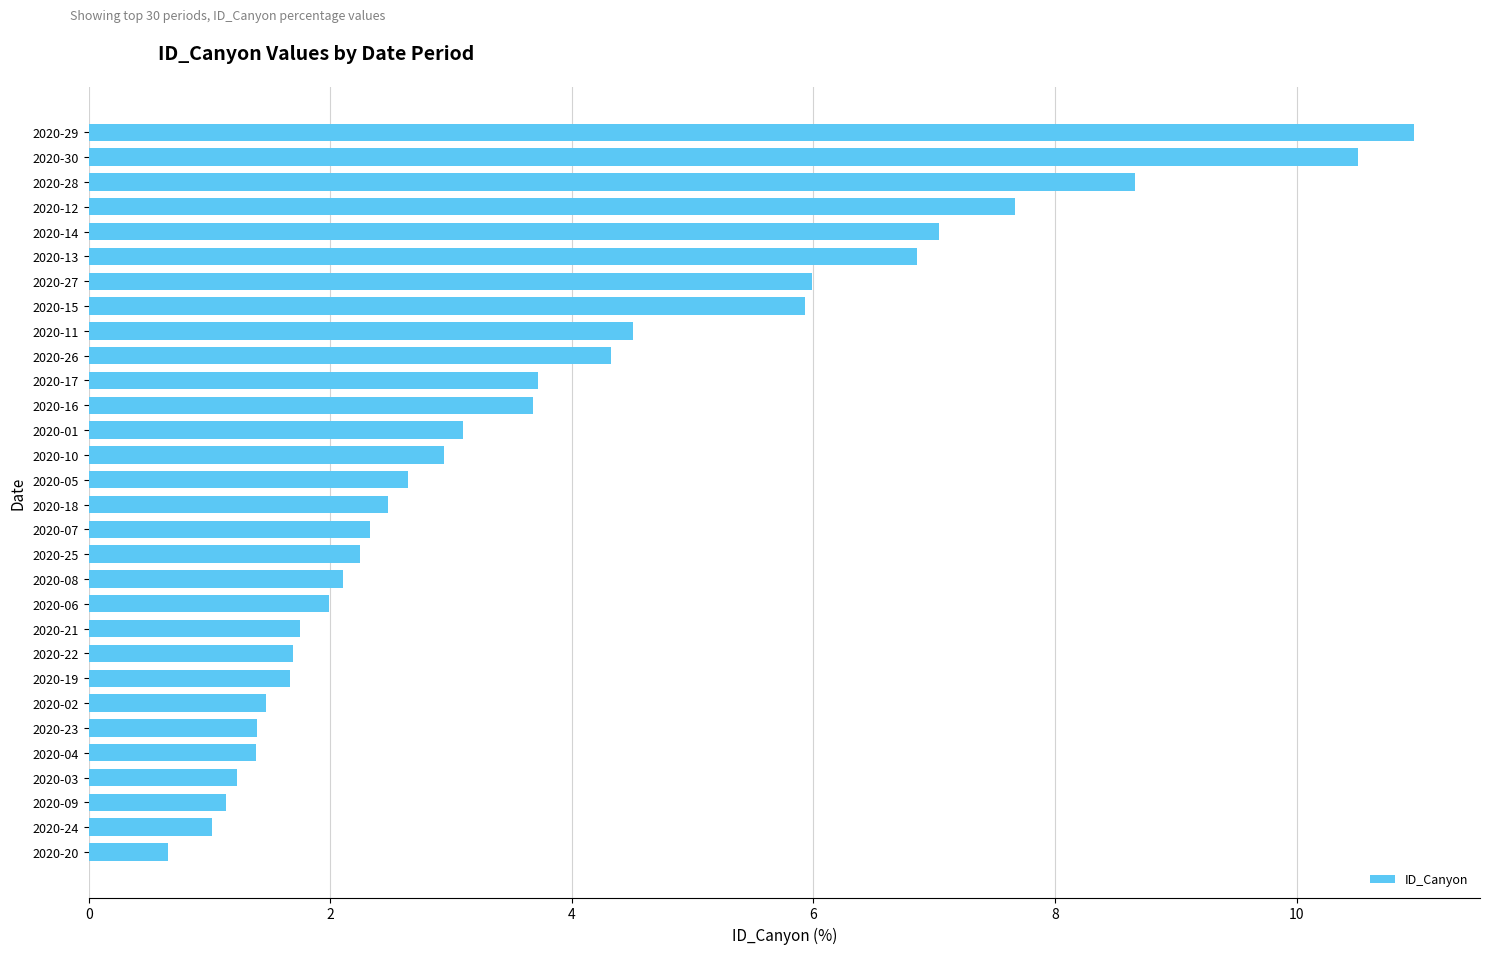

What is the average value?

3.8